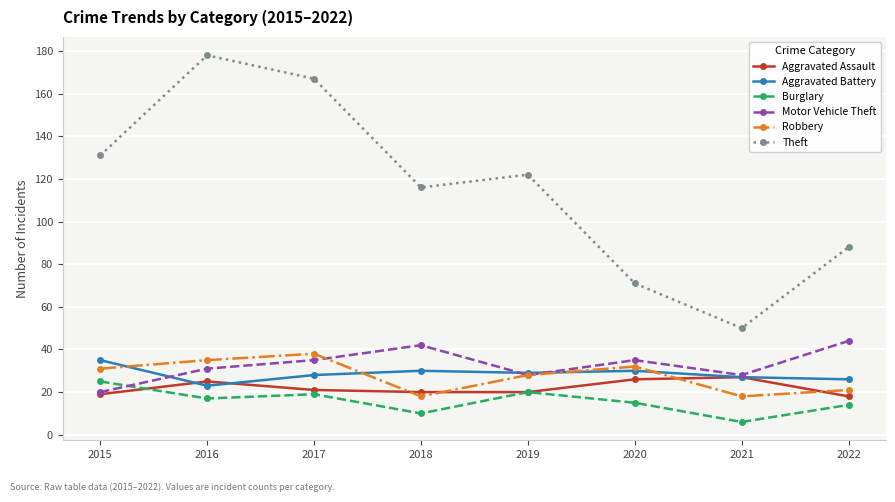

At 2018, list the series in order from smallest to largest.

Burglary, Robbery, Aggravated Assault, Aggravated Battery, Motor Vehicle Theft, Theft